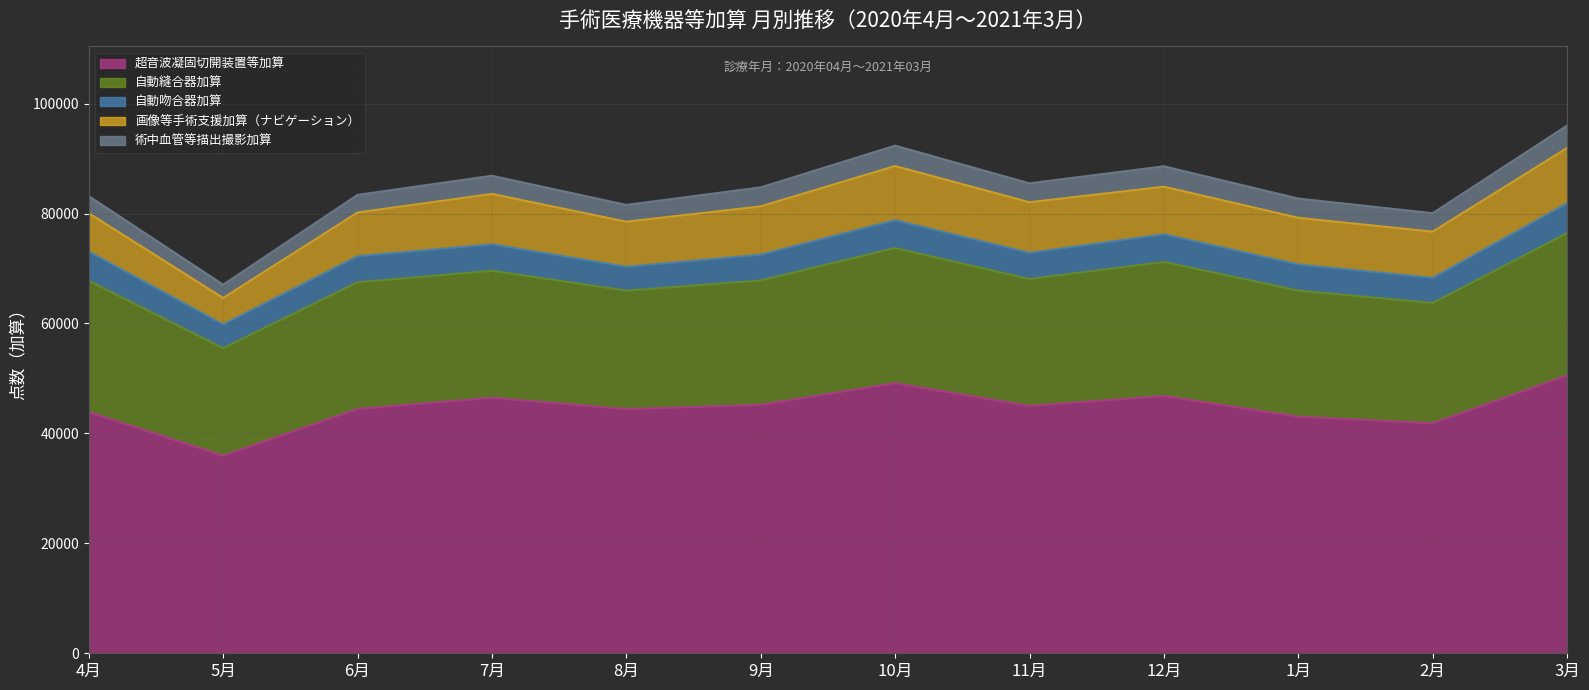

Where is the first local minimum for 自動吻合器加算?

5月